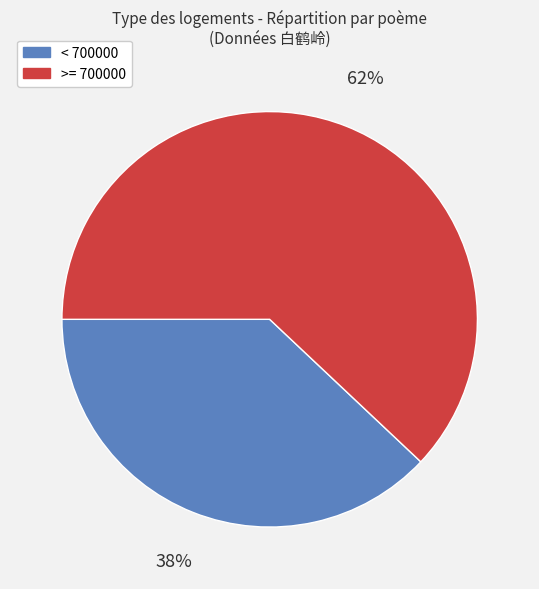

To the nearest percent, what is the difference between the largest and smallest slice percentages?

24%